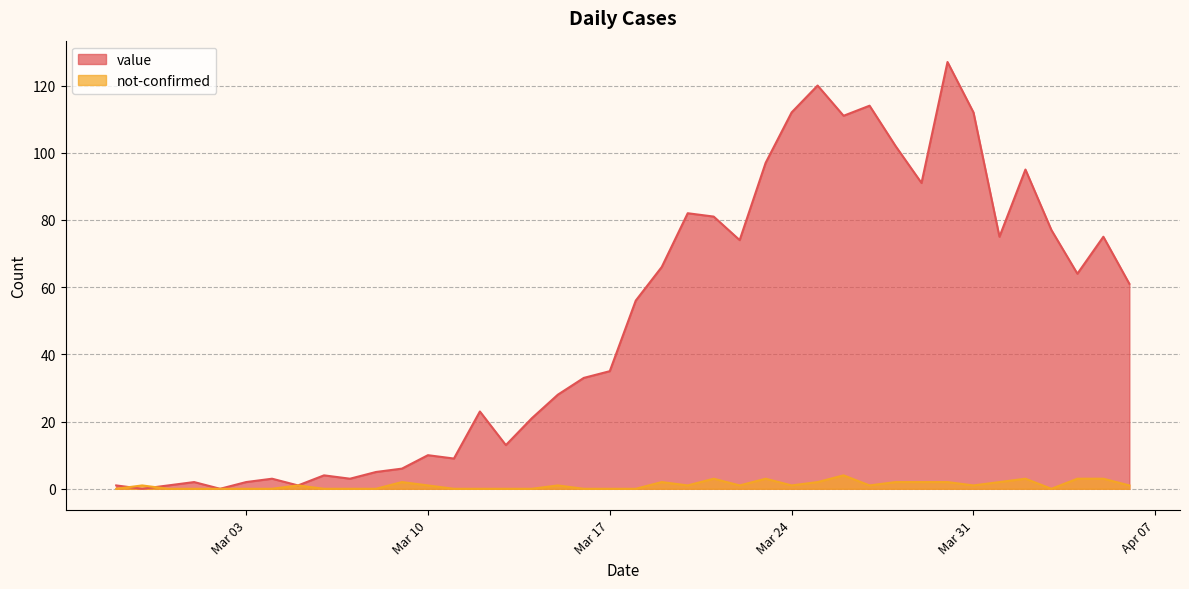

Between which two adjacent categories do not-confirmed and value first intersect?

2020-02-27 and 2020-02-28